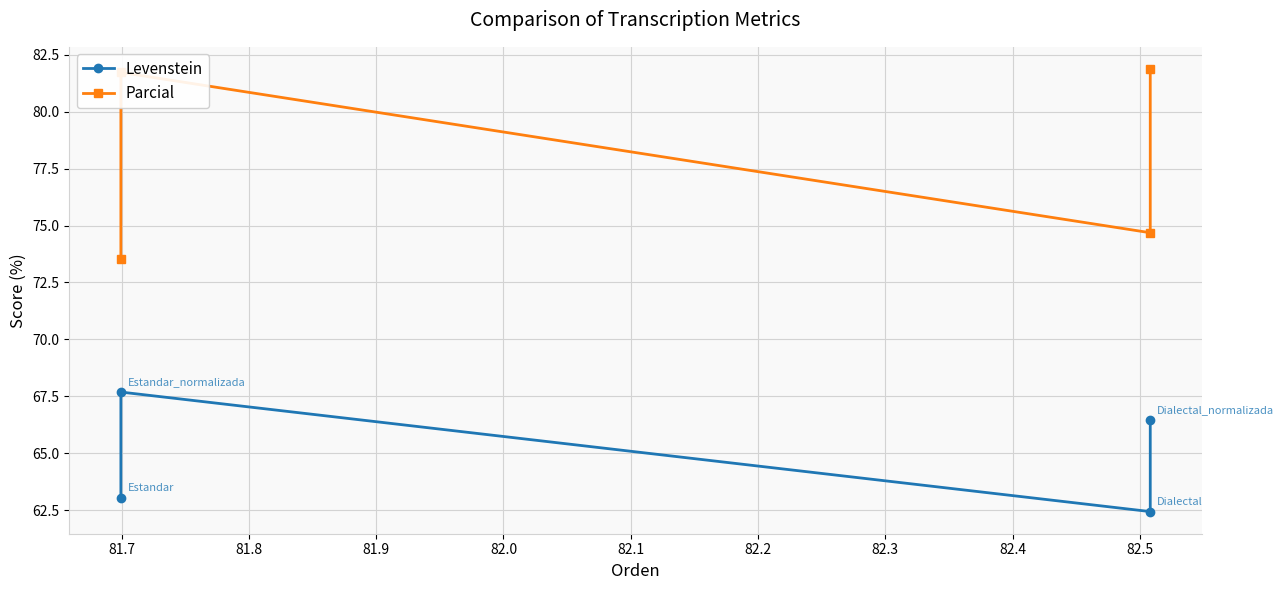

Is this an area chart (filled region under the line)?

No